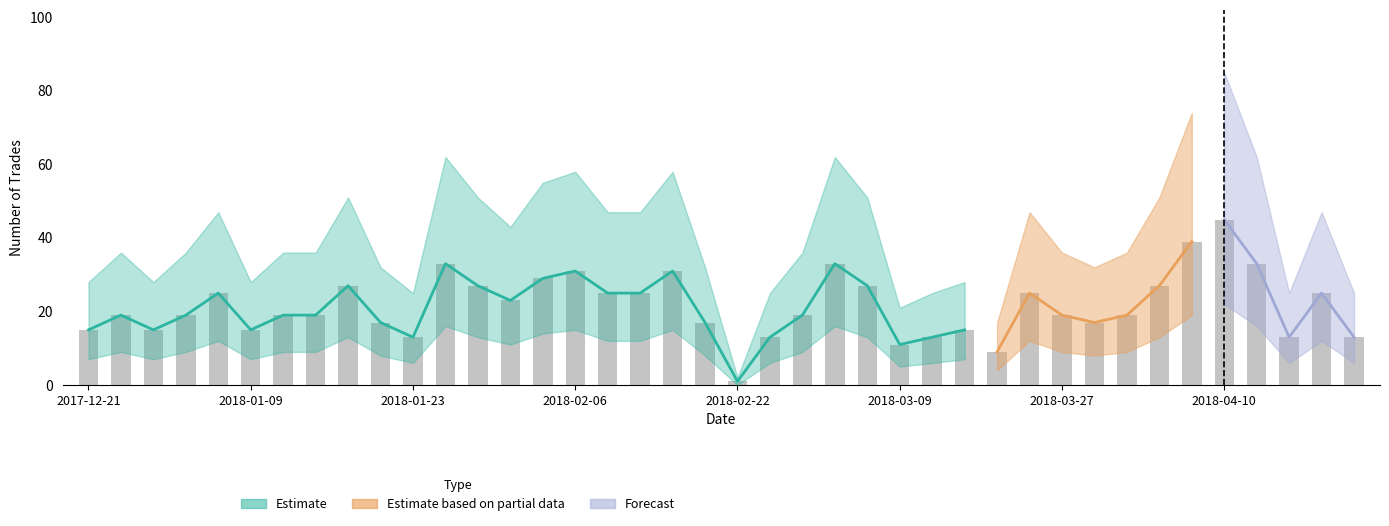

Reading left to right, extract all data points from this chart.

15	19	15	19	25	15	19	19	27	17	13	33	27	23	29	31	25	25	31	17	1	13	19	33	27	11	13	15	9	25	19	17	19	27	39	45	33	13	25	13